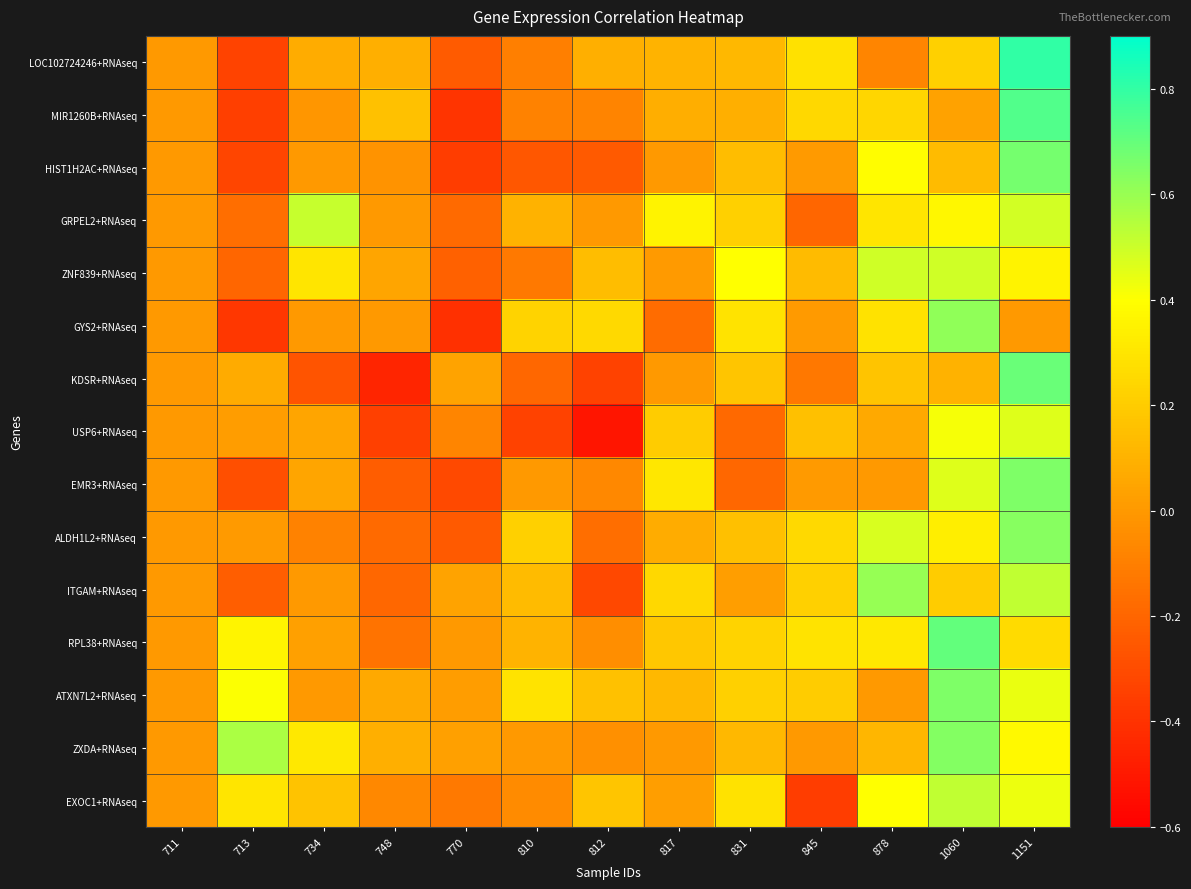

Rank the series at 845 from lowest to highest value.

EXOC1+RNAseq, GRPEL2+RNAseq, KDSR+RNAseq, ZXDA+RNAseq, EMR3+RNAseq, HIST1H2AC+RNAseq, GYS2+RNAseq, ZNF839+RNAseq, USP6+RNAseq, ATXN7L2+RNAseq, ITGAM+RNAseq, MIR1260B+RNAseq, ALDH1L2+RNAseq, LOC102724246+RNAseq, RPL38+RNAseq